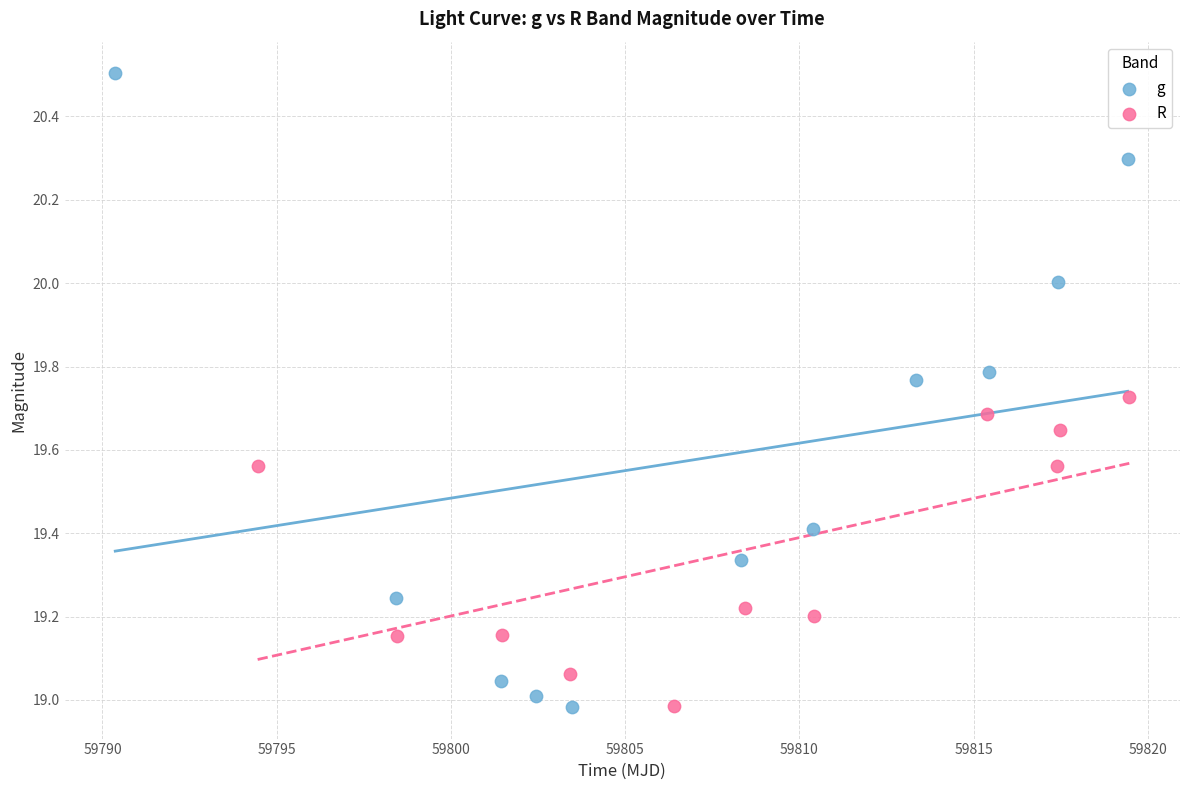

Which series reaches the maximum Y coordinate?

g